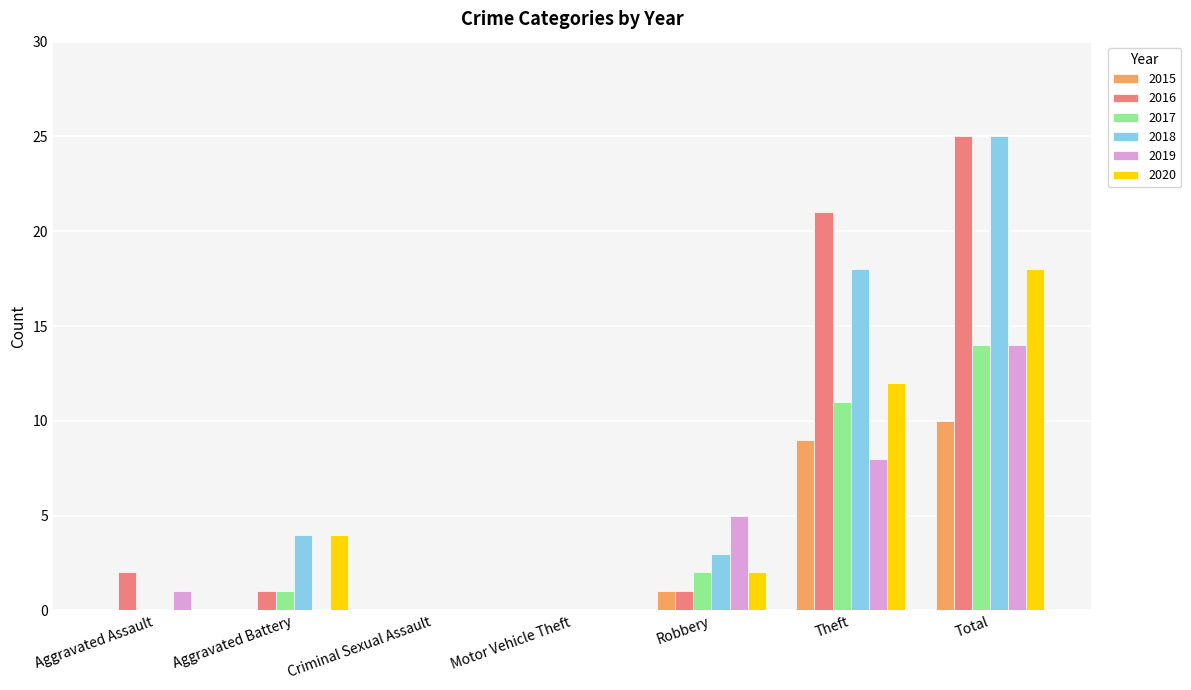

The 2017 series shows 0 at Motor Vehicle Theft. True or false?

True